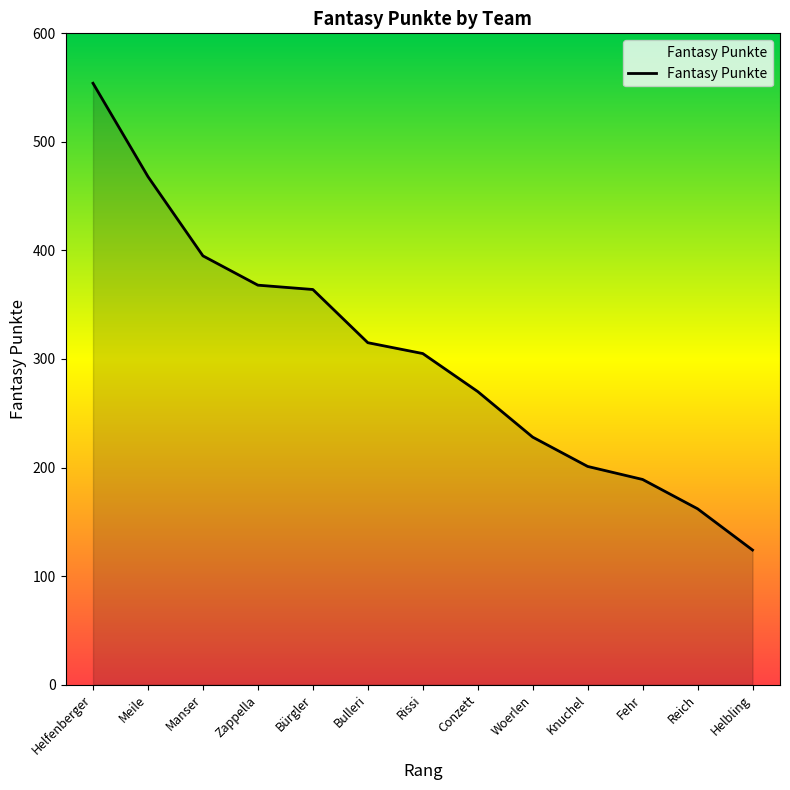

How many lines are shown in the chart?

1